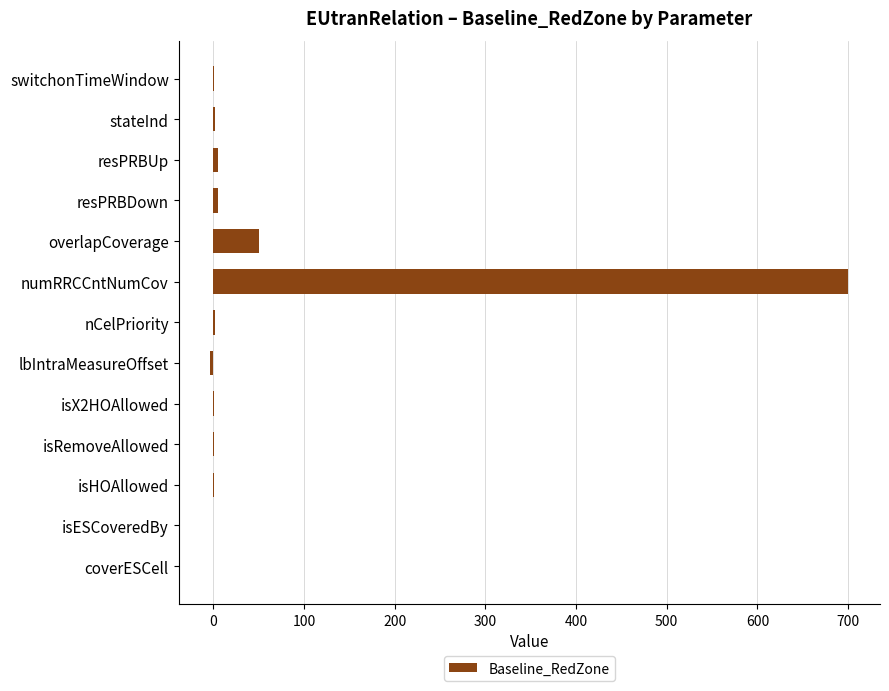

Which category has the highest value across all series?

numRRCCntNumCov